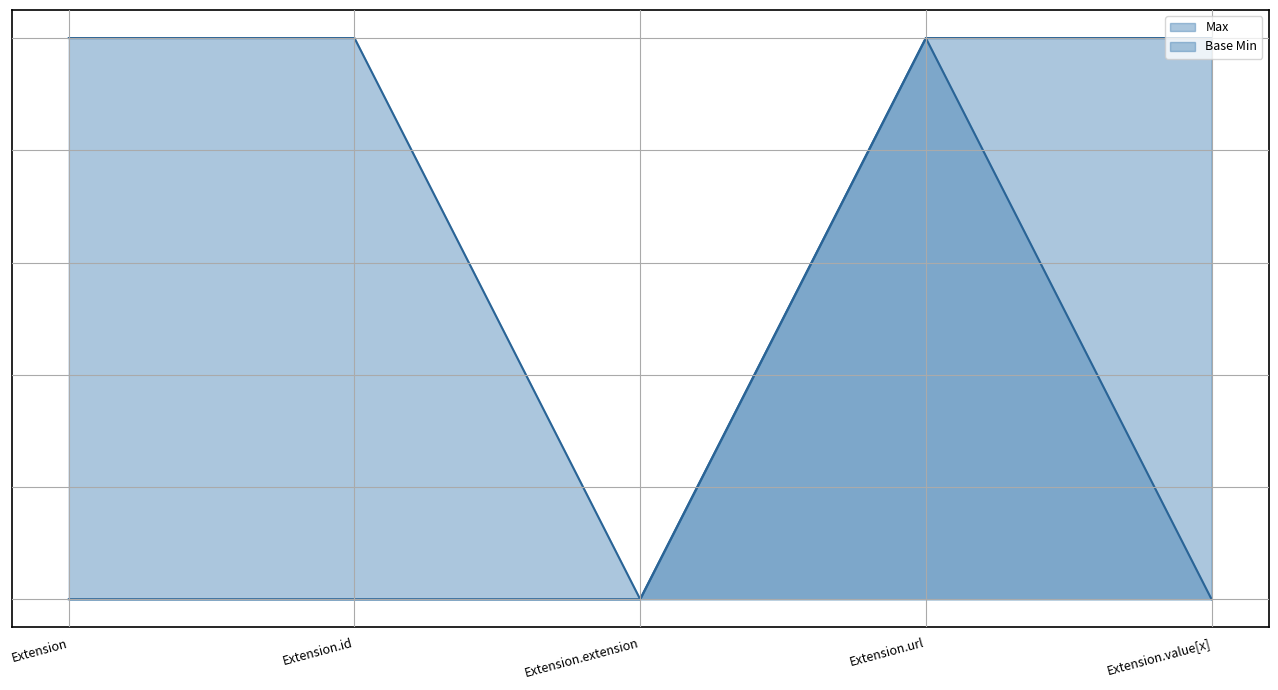

Count the number of data series in this chart.

2